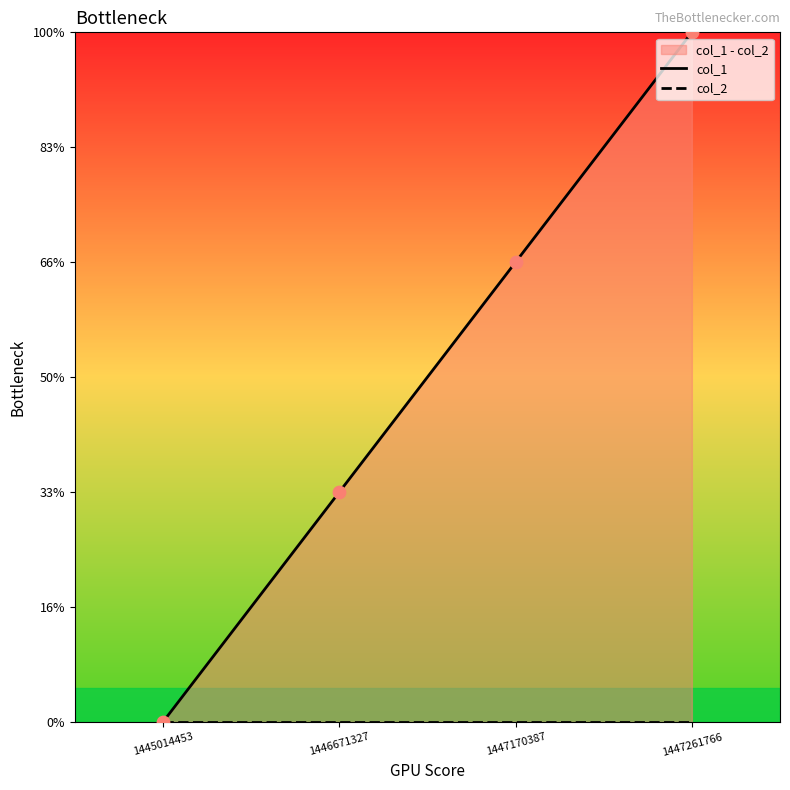

At how many categories does at least one series exceed 2?

1